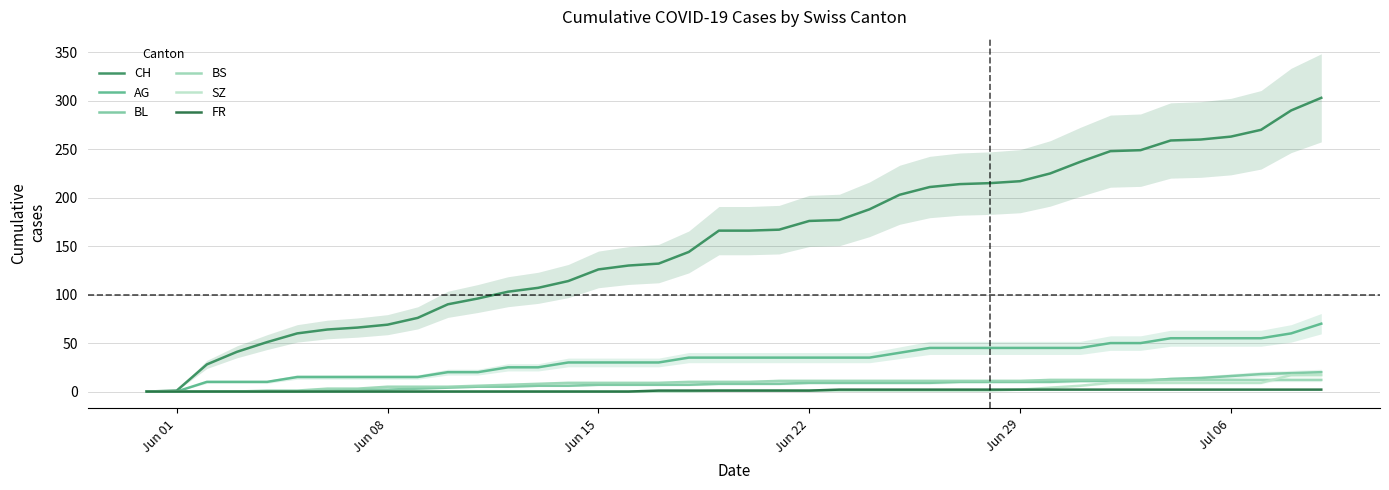

True or false: FR and SZ intersect in this chart.

False